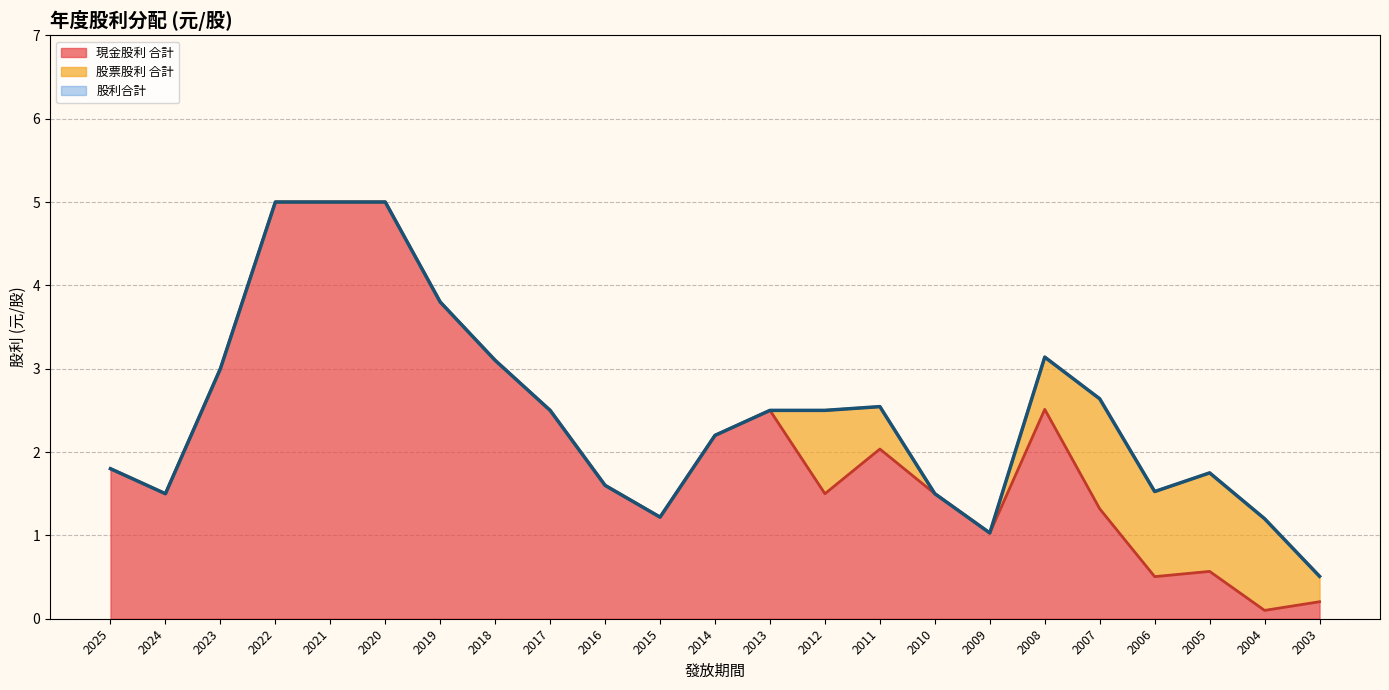

At which label is 股利合計 closest to 2?

2025